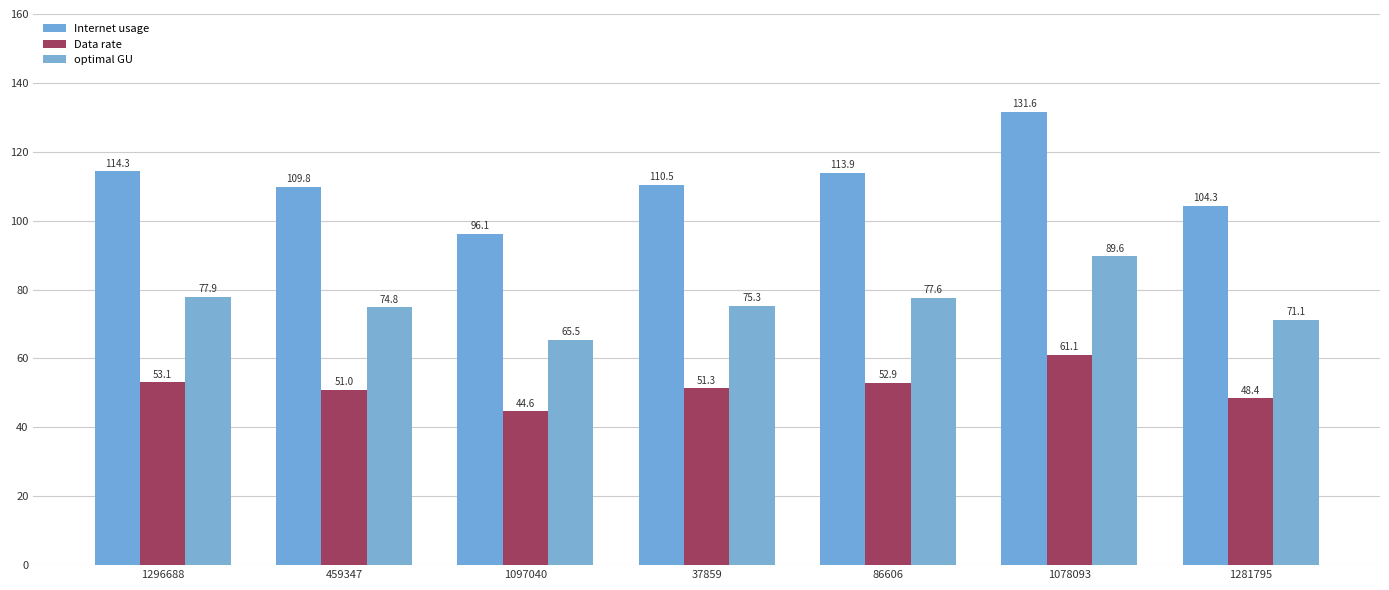

What is the sum of the Internet usage values at 1281795 and 1078093?

235.9